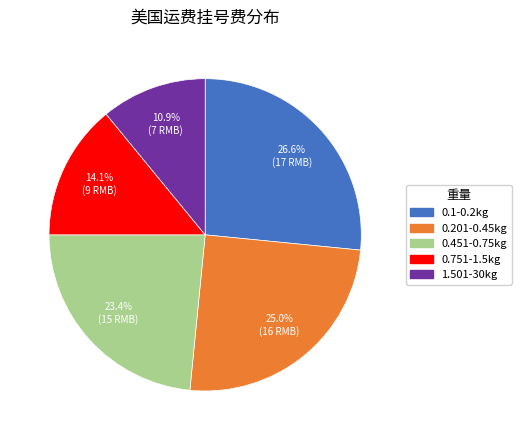

Is it true that 0.751-1.5kg is 14% of the pie?

True